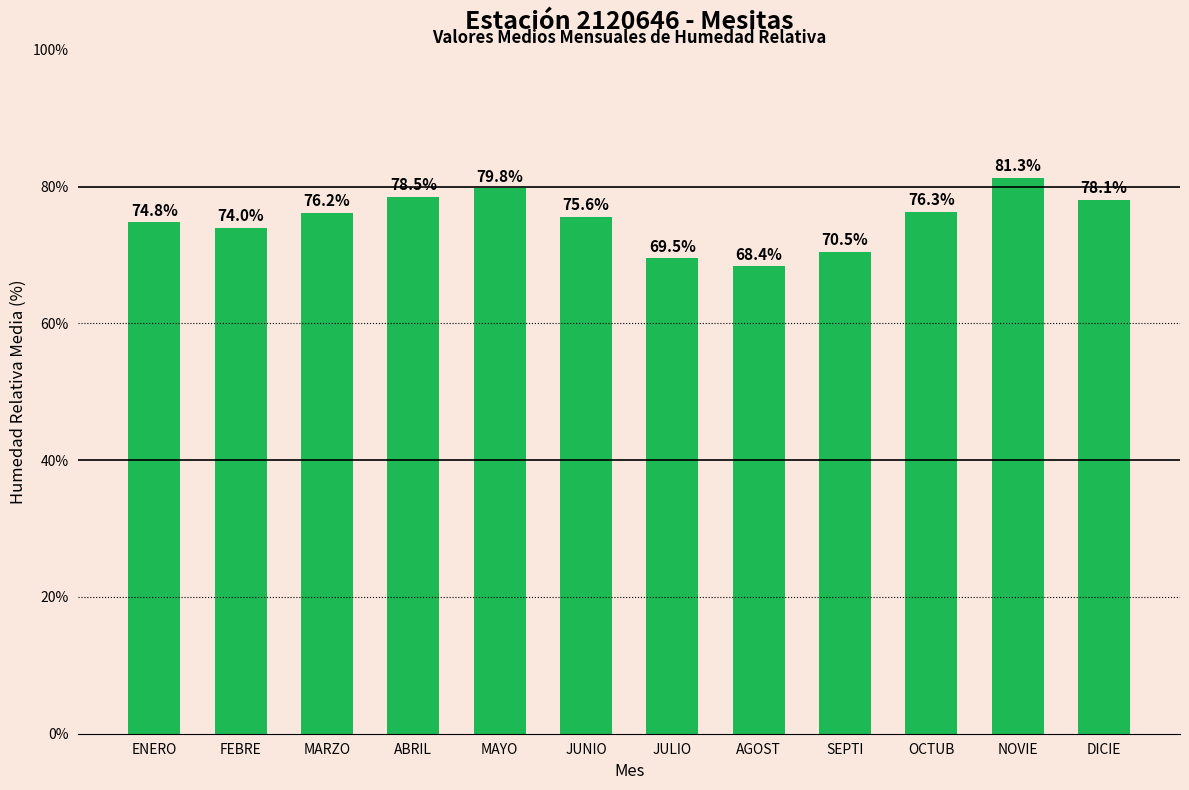

Is it true that the value at ENERO is 74.8?

True